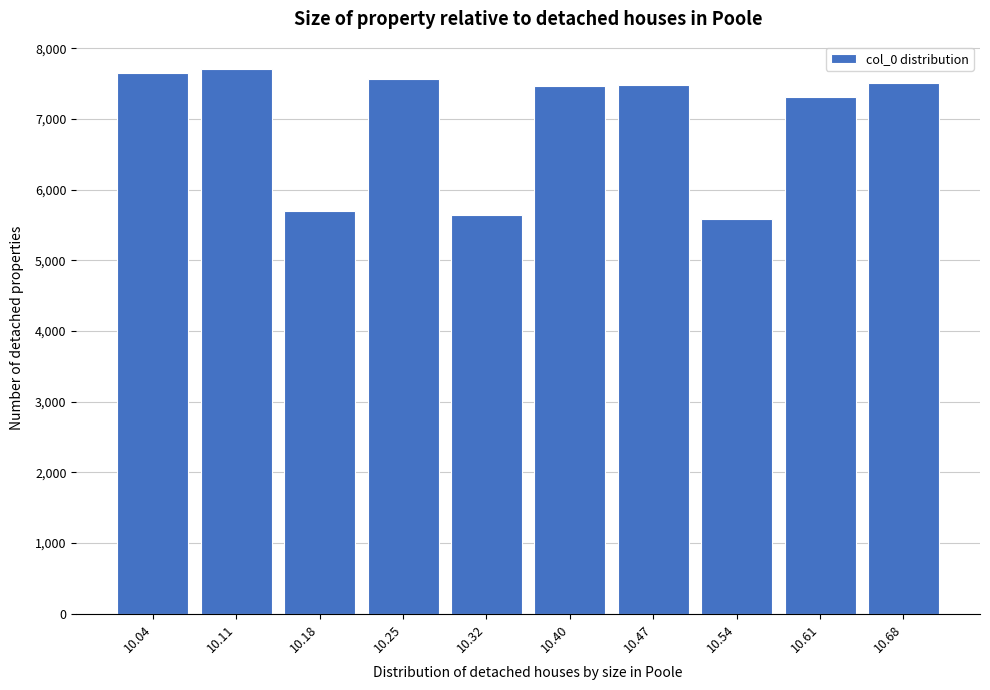

What is the average value?

6963